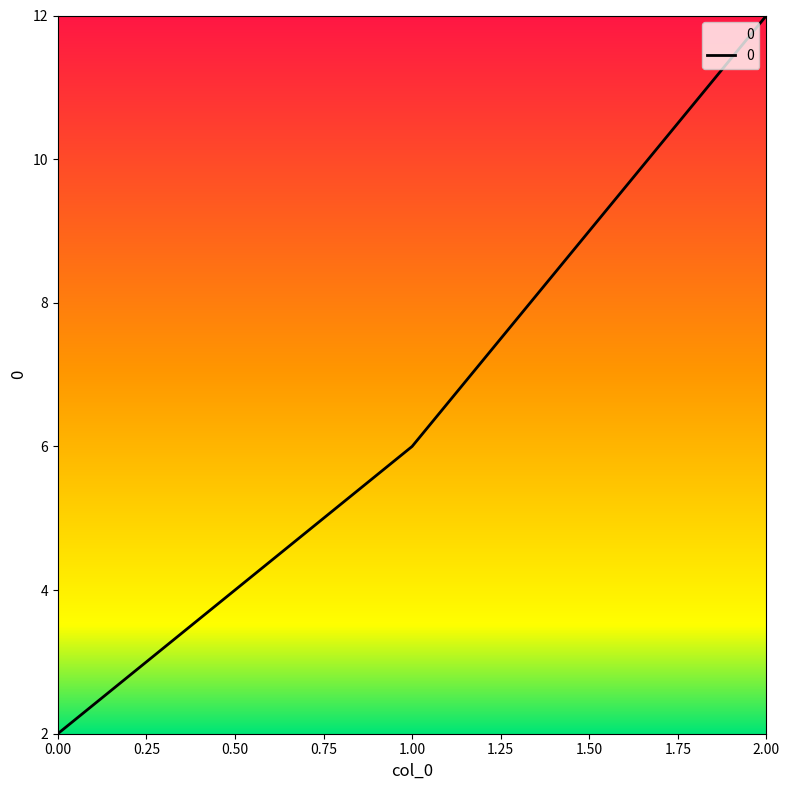

What is the change in value from 0.00 to 2.00?

+10